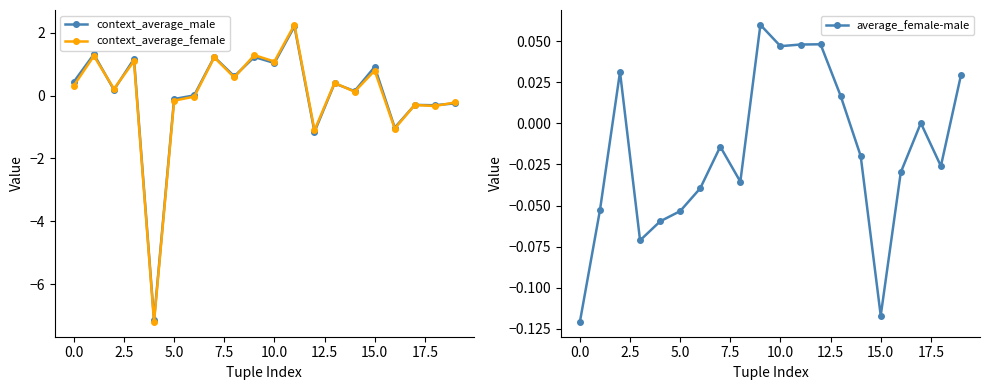

Which series changed the most between 17.5 and 20.0?

context_average_female